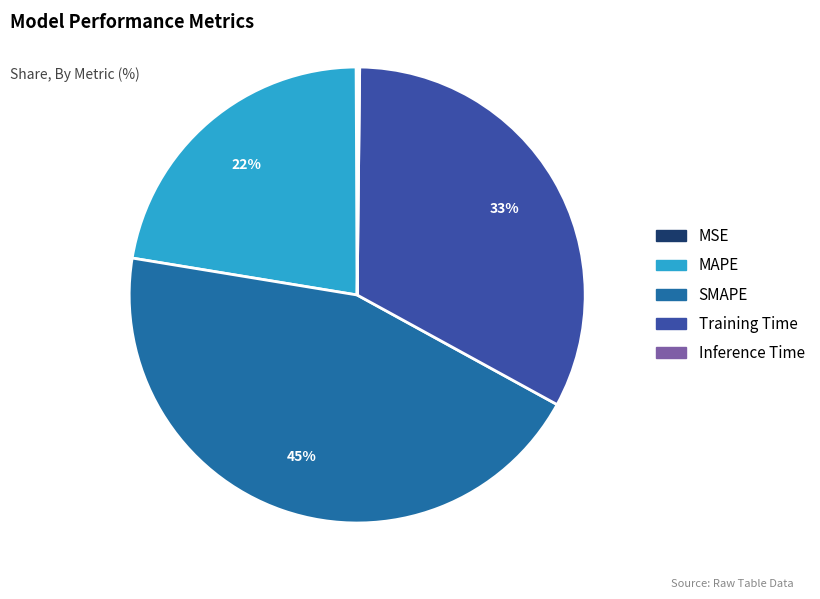

To the nearest percent, what is the difference between the largest and smallest slice percentages?

45%